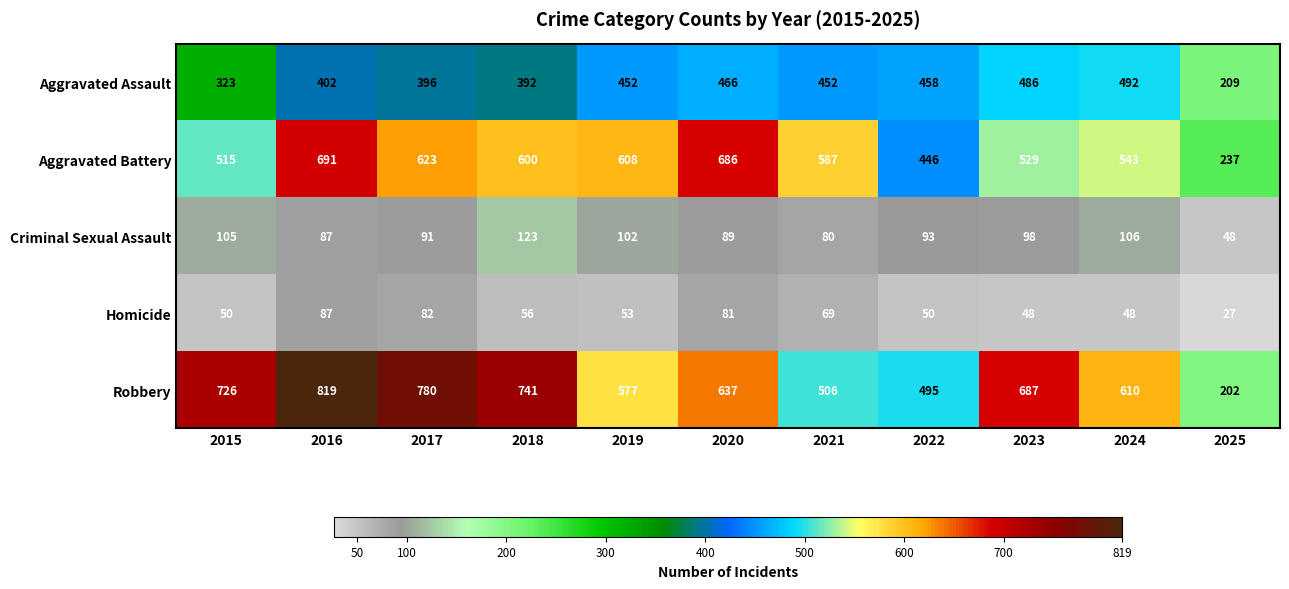

Between 2019 and 2024, which series saw the biggest shift?

Aggravated Battery